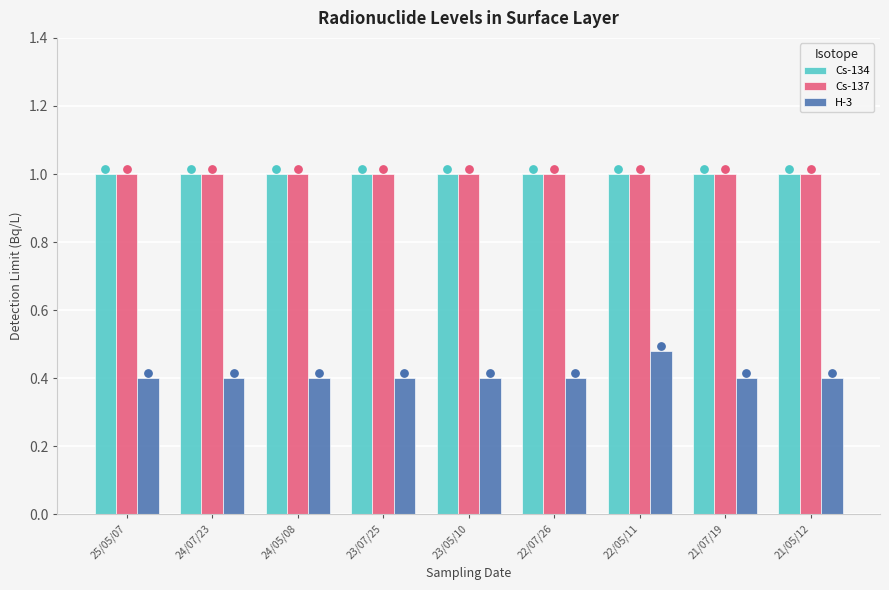

What are all the series names shown in the legend?

Cs-134, Cs-137, H-3